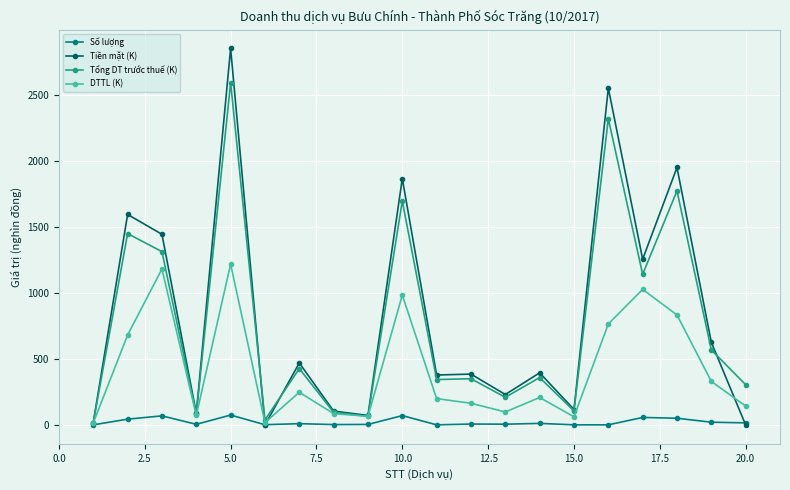

True or false: Số lượng has more than 2 points higher than both neighbors.

True